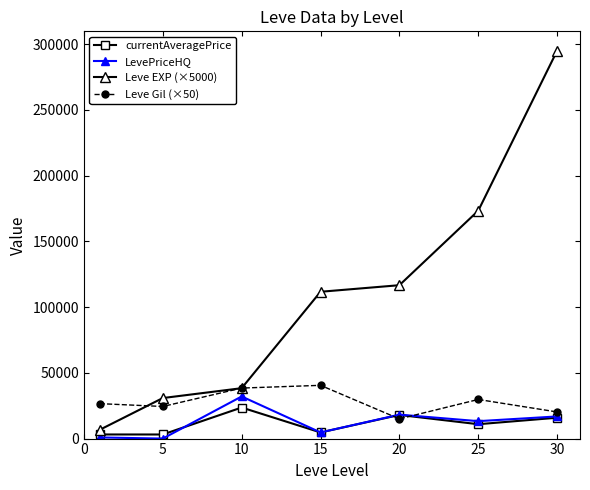

How many data points does each series have?

7